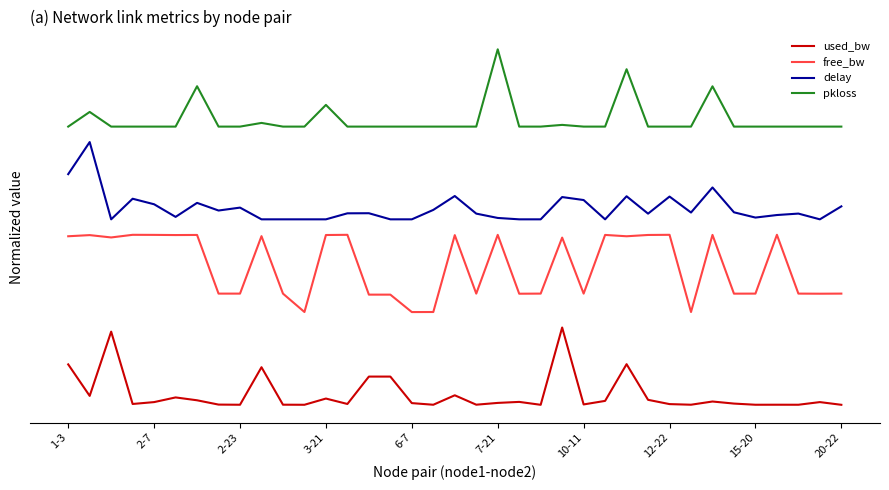

Where is free_bw nearest to the value 1?

6-7